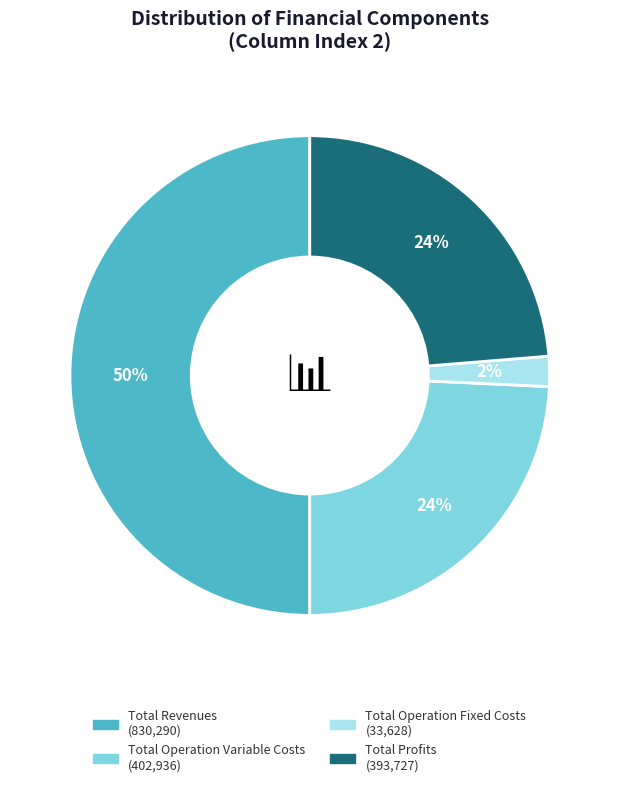

To the nearest percent, what is the difference between the largest and smallest slice percentages?

48%